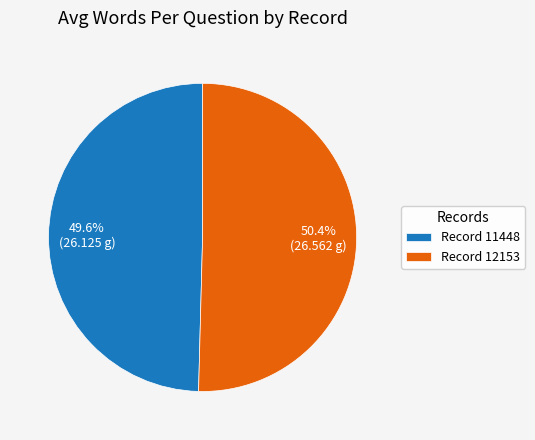

Which slice represents more than half of the pie?

Record 12153